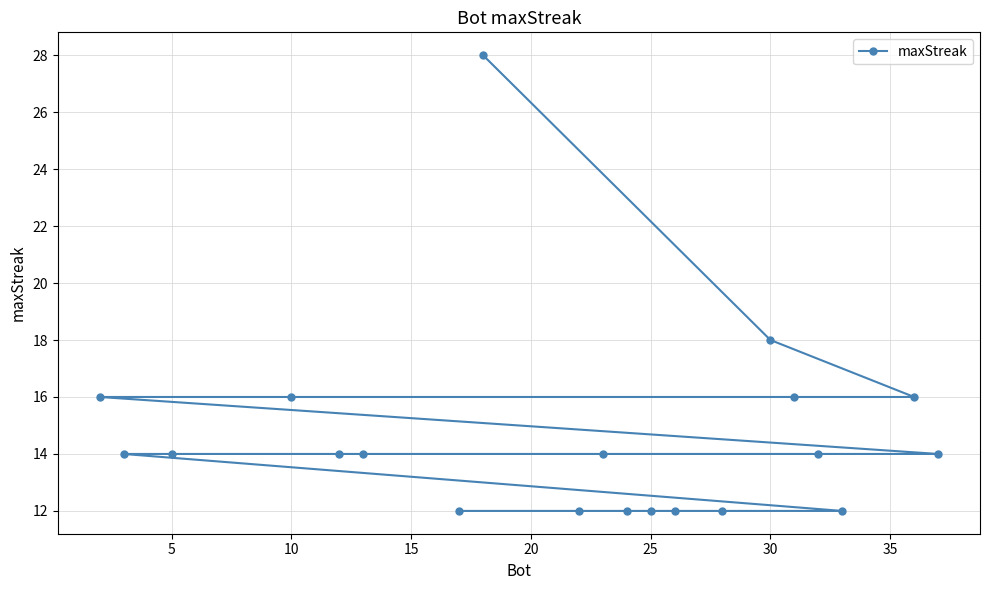

How many values are below 14?

7